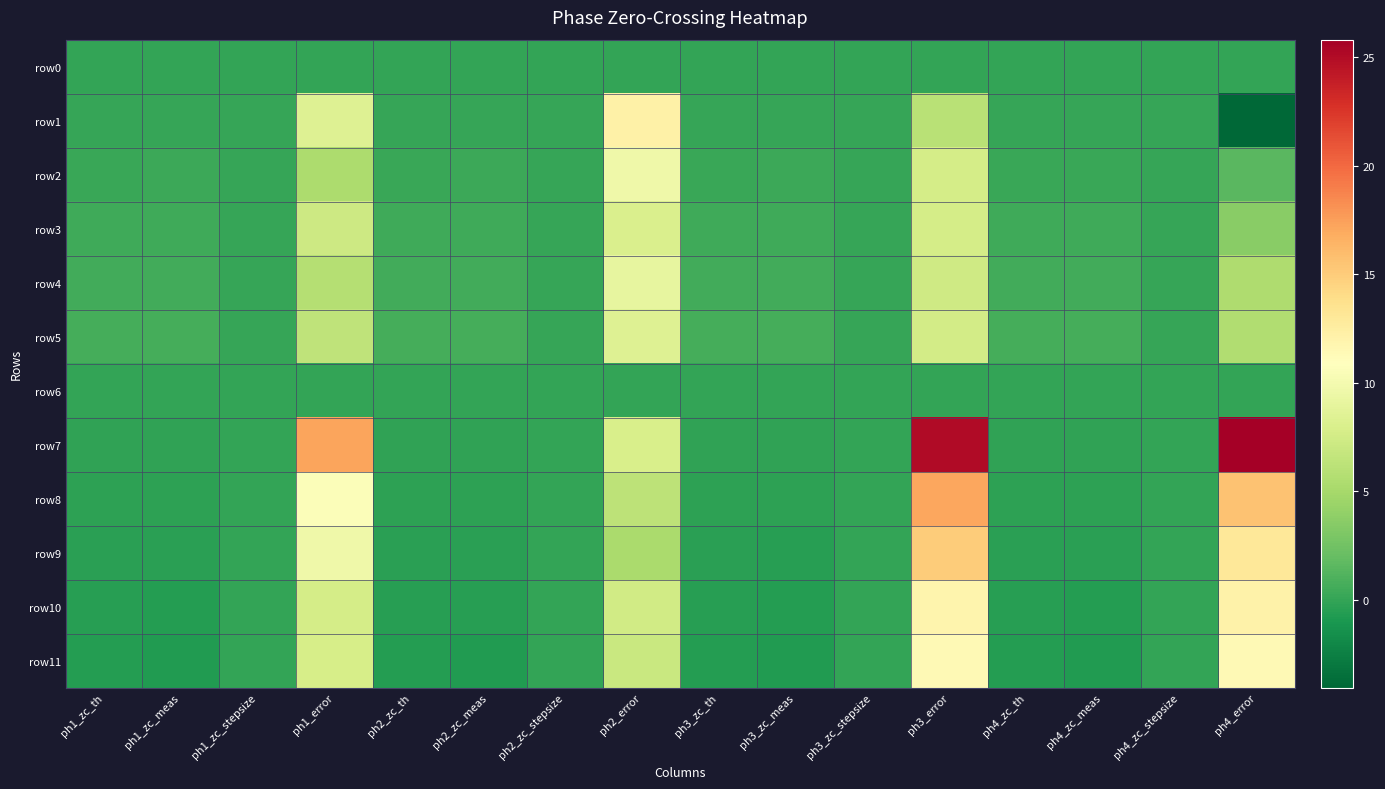

At which category does the chart reach its minimum across all series?

ph4_error